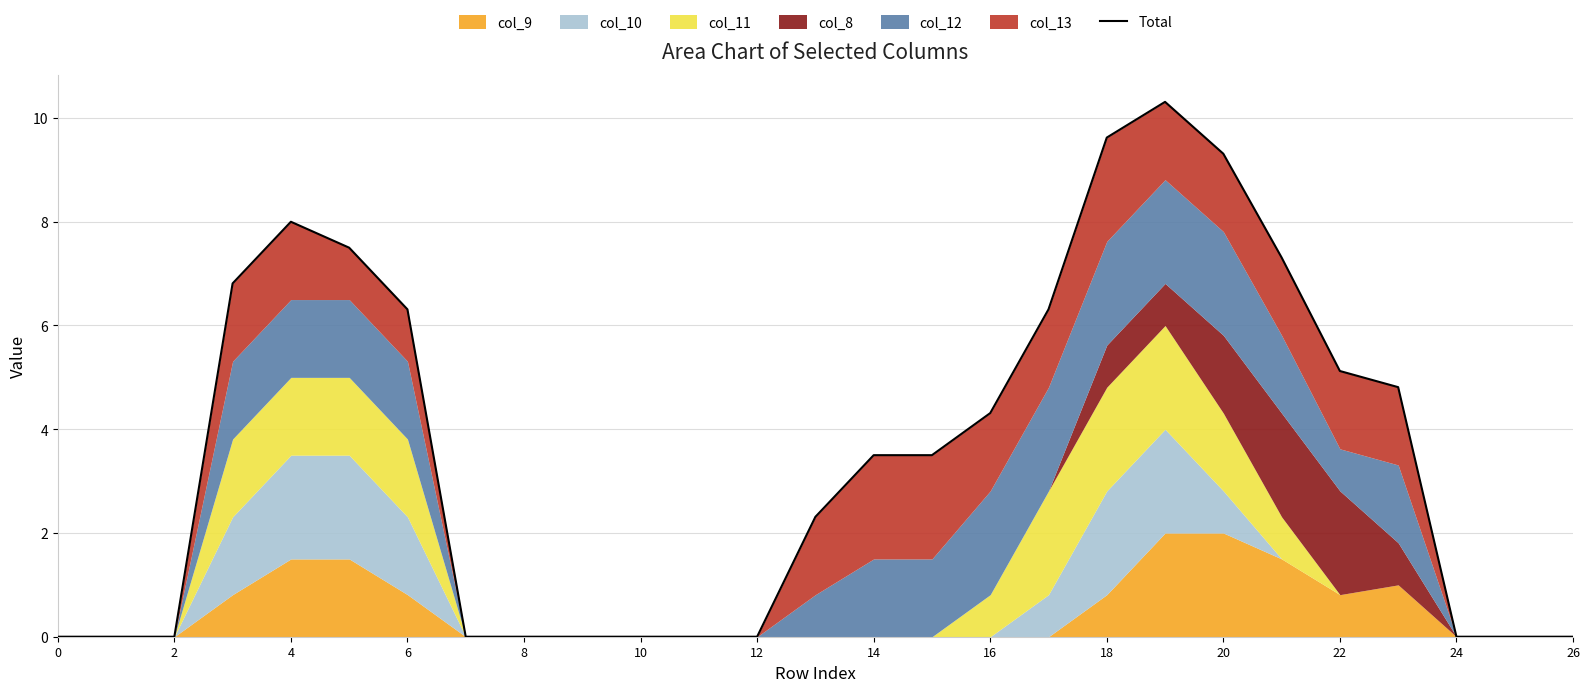

True or false: the data shows 4.3 at 24.

False